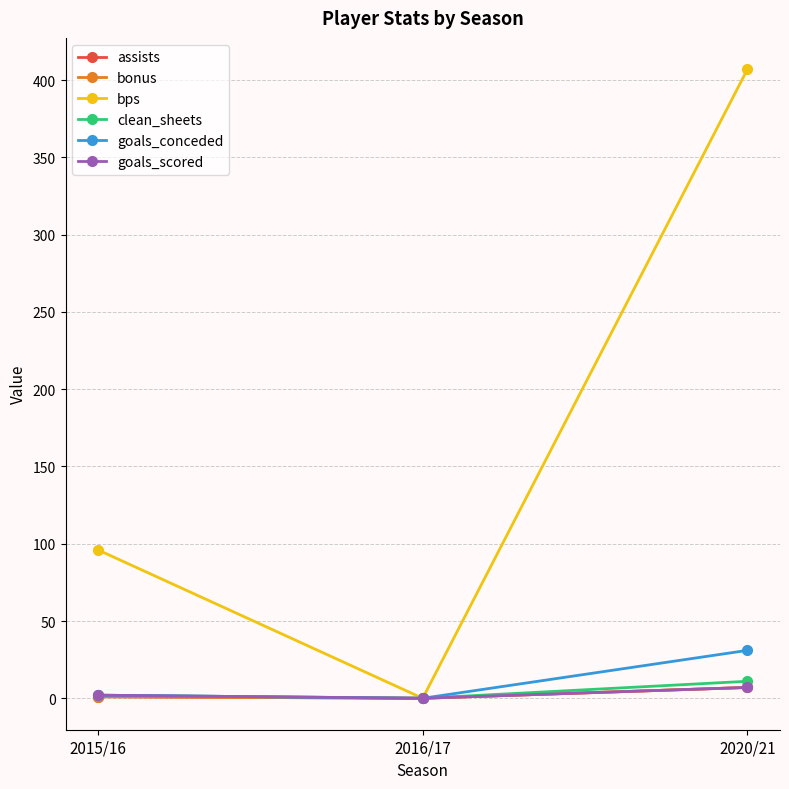

How many series are shown in this chart?

6